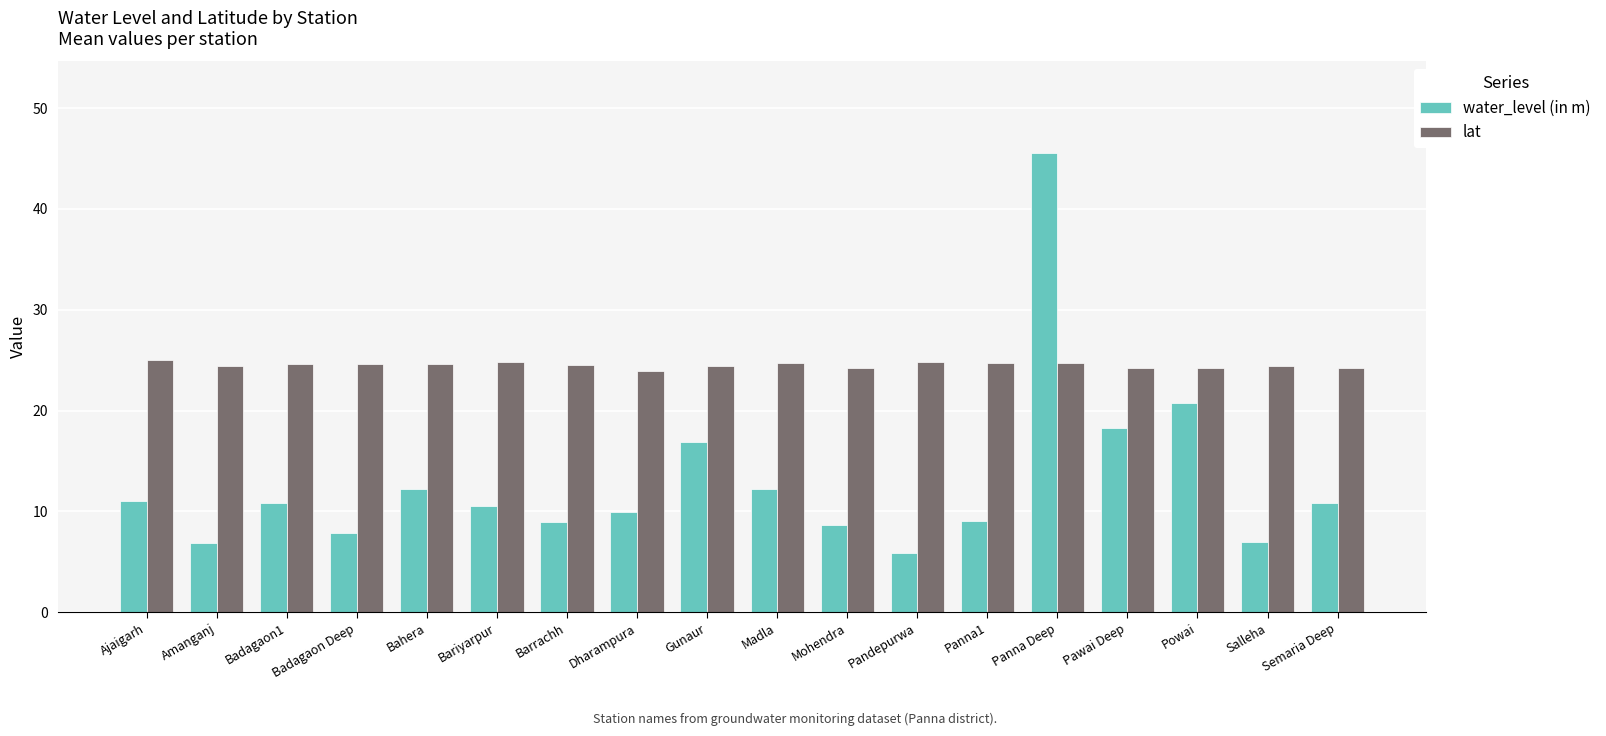

Is it true that lat equals 43.1 at Powai?

False